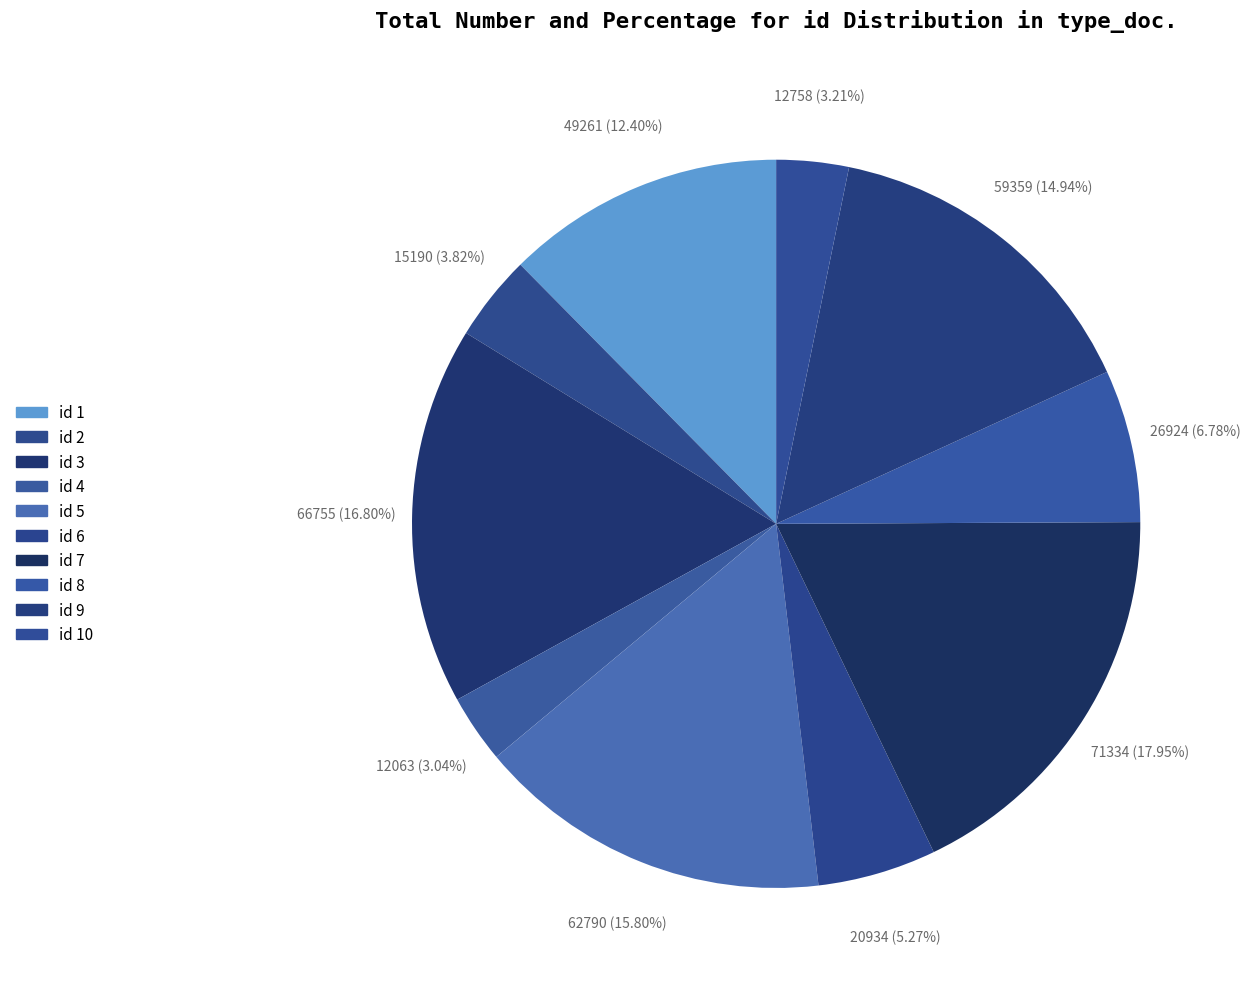

How many slices are in this pie chart?

10